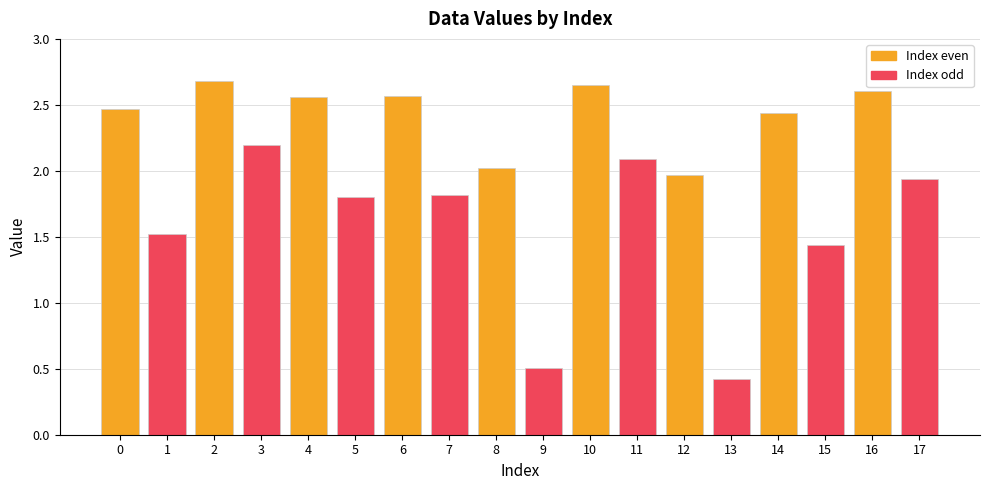

What is the sum of all values?

35.7